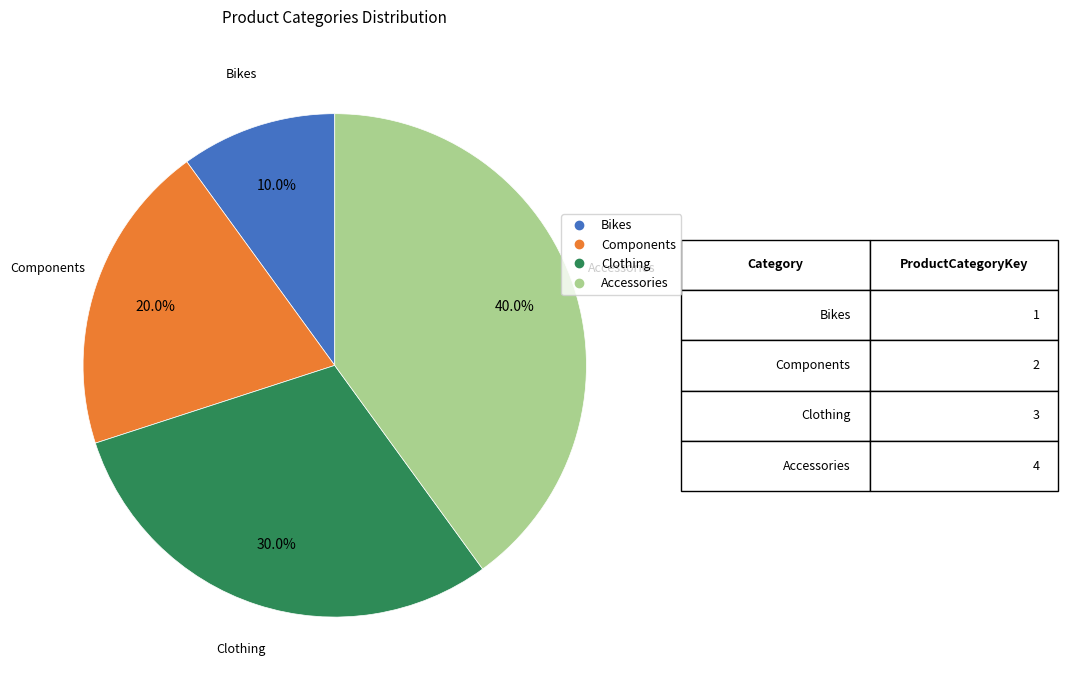

The Components slice represents 12% of the pie. True or false?

False